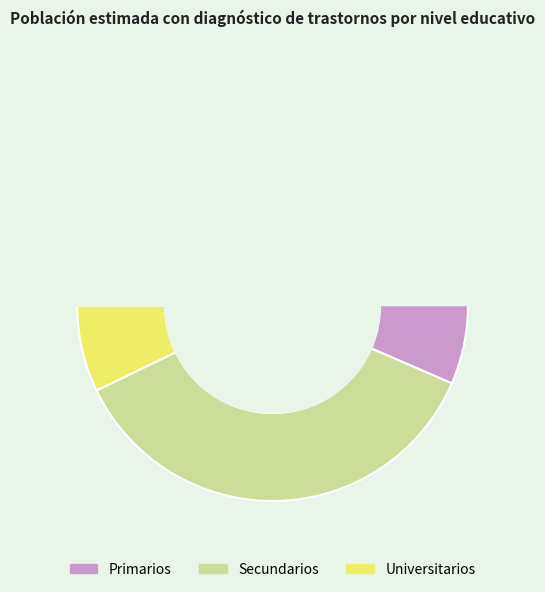

Count the number of slices in the pie.

3